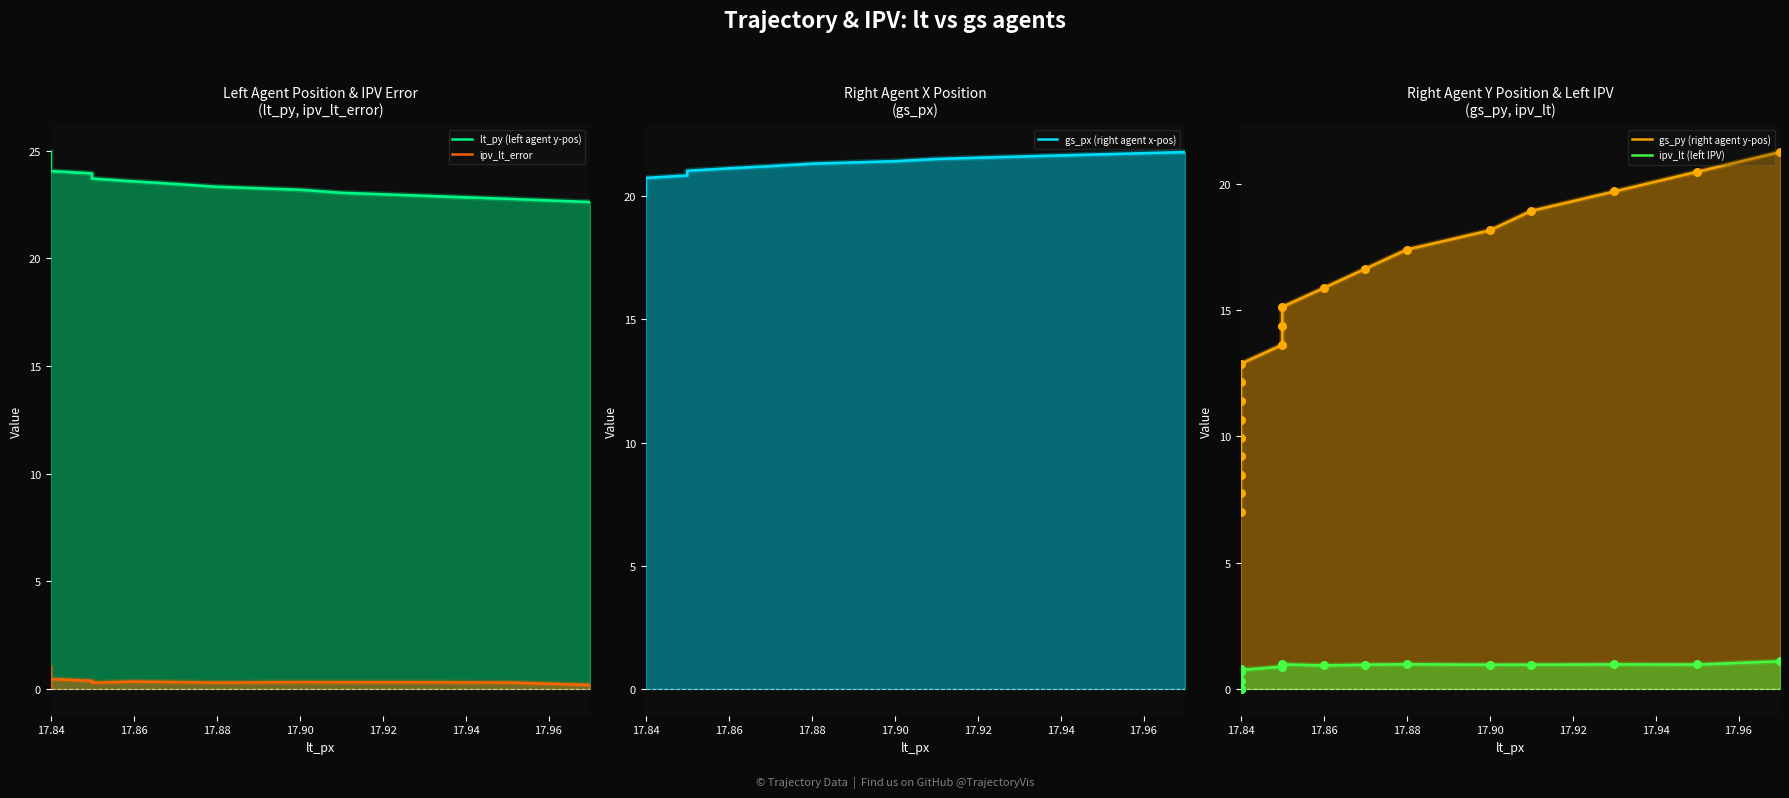

Is the value of gs_px (right agent x-pos) at 17.84 greater than the value of ipv_lt_error at 17.84?

Yes